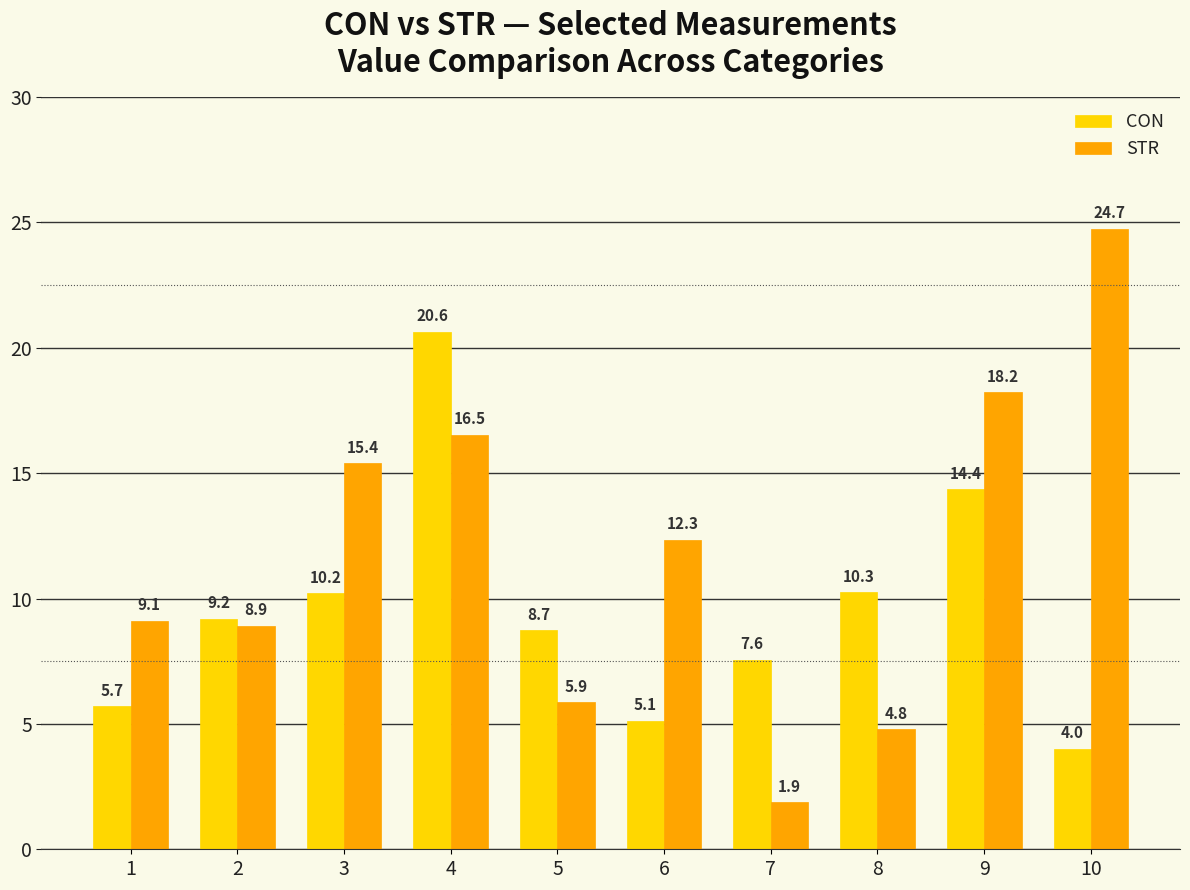

Reading right to left, list all the values displayed in this chart.

CON: 4.0	14.4	10.3	7.6	5.1	8.7	20.6	10.2	9.2	5.7
STR: 24.7	18.2	4.8	1.9	12.3	5.9	16.5	15.4	8.9	9.1